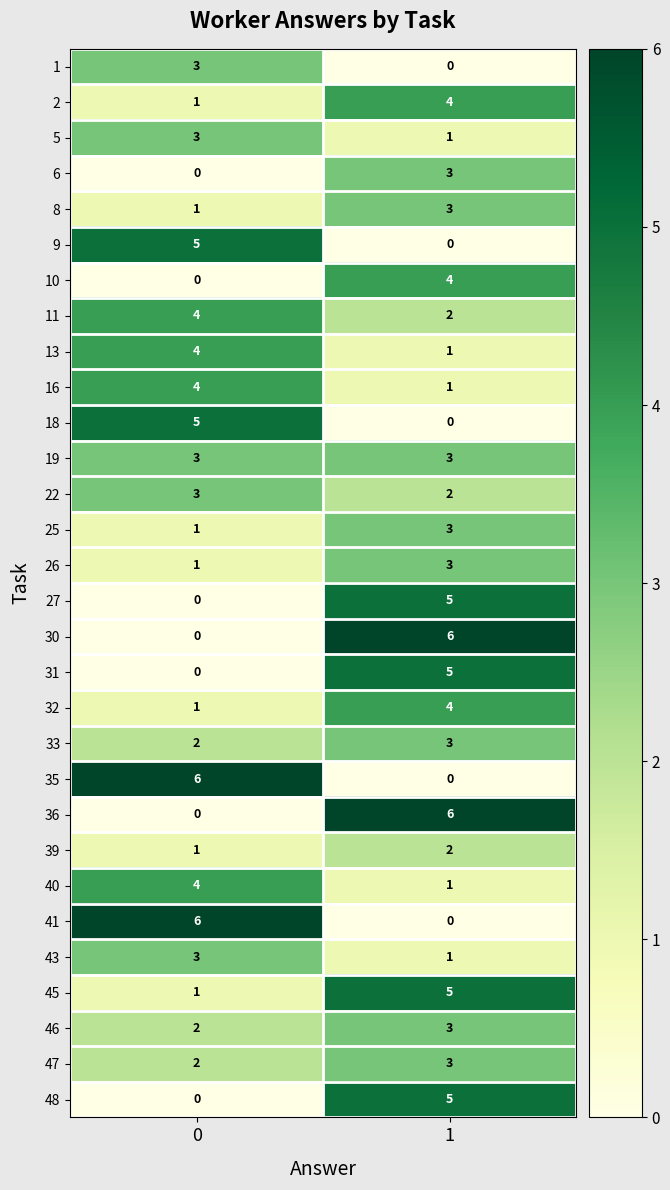

What is the difference between the highest and lowest values at 1?

6